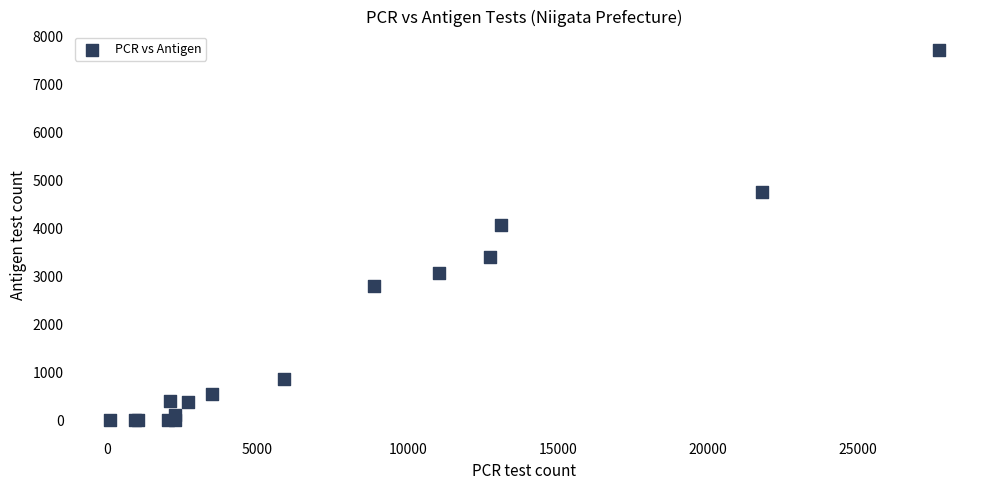

What Y value in the scatter plot is closest to 3854?

4069